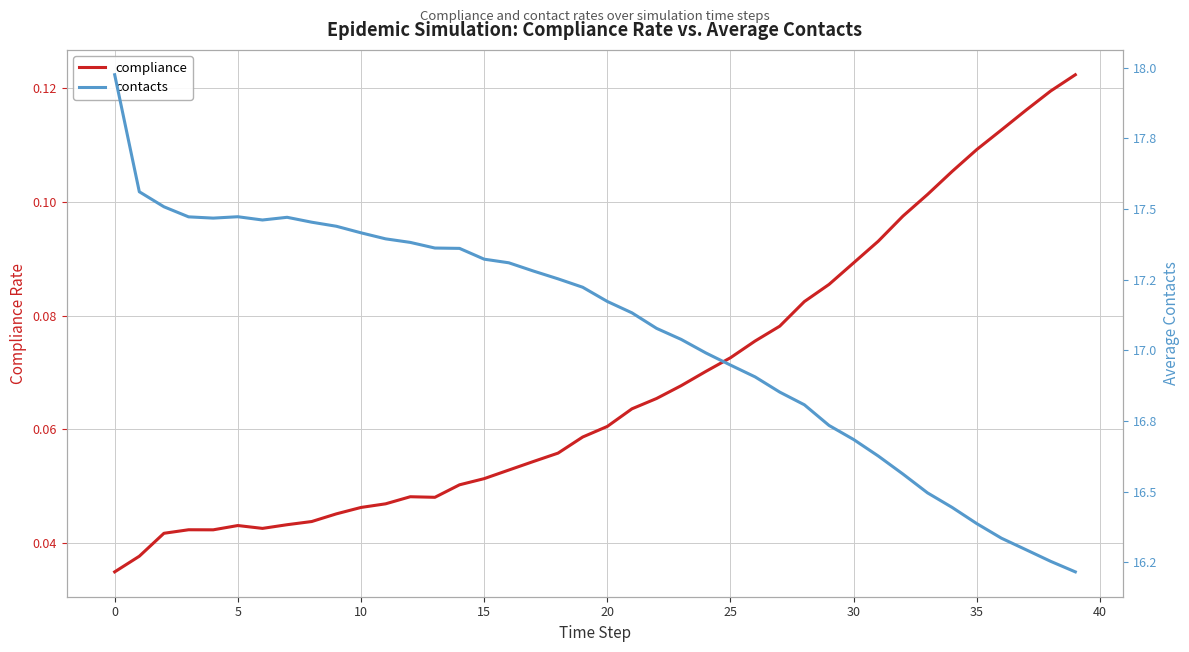

How many interior local peaks does the contacts series have?

2